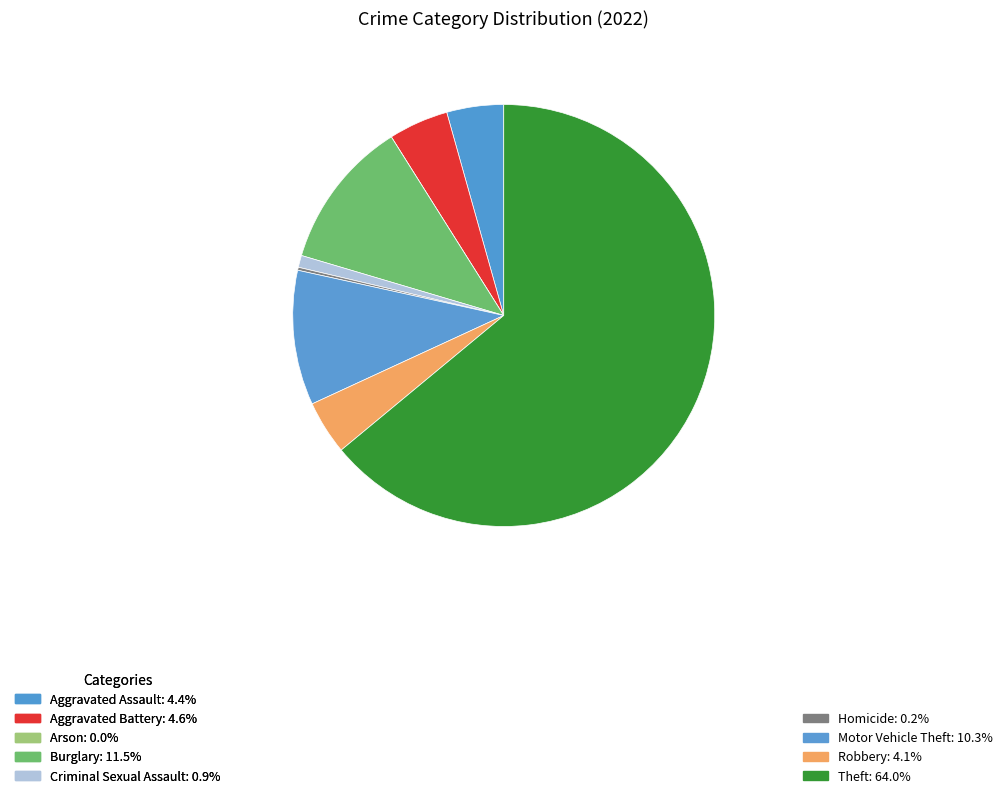

To the nearest percent, what is the combined percentage of Theft and Criminal Sexual Assault?

65%